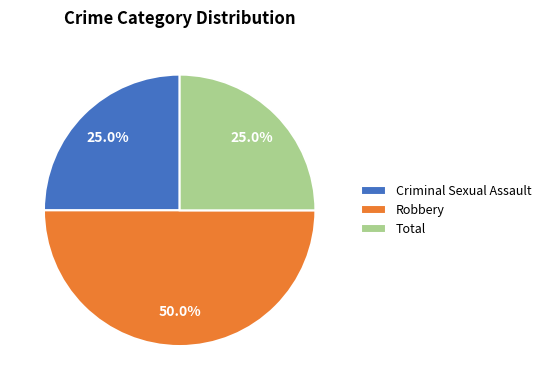

What is the largest slice in the pie chart?

Robbery